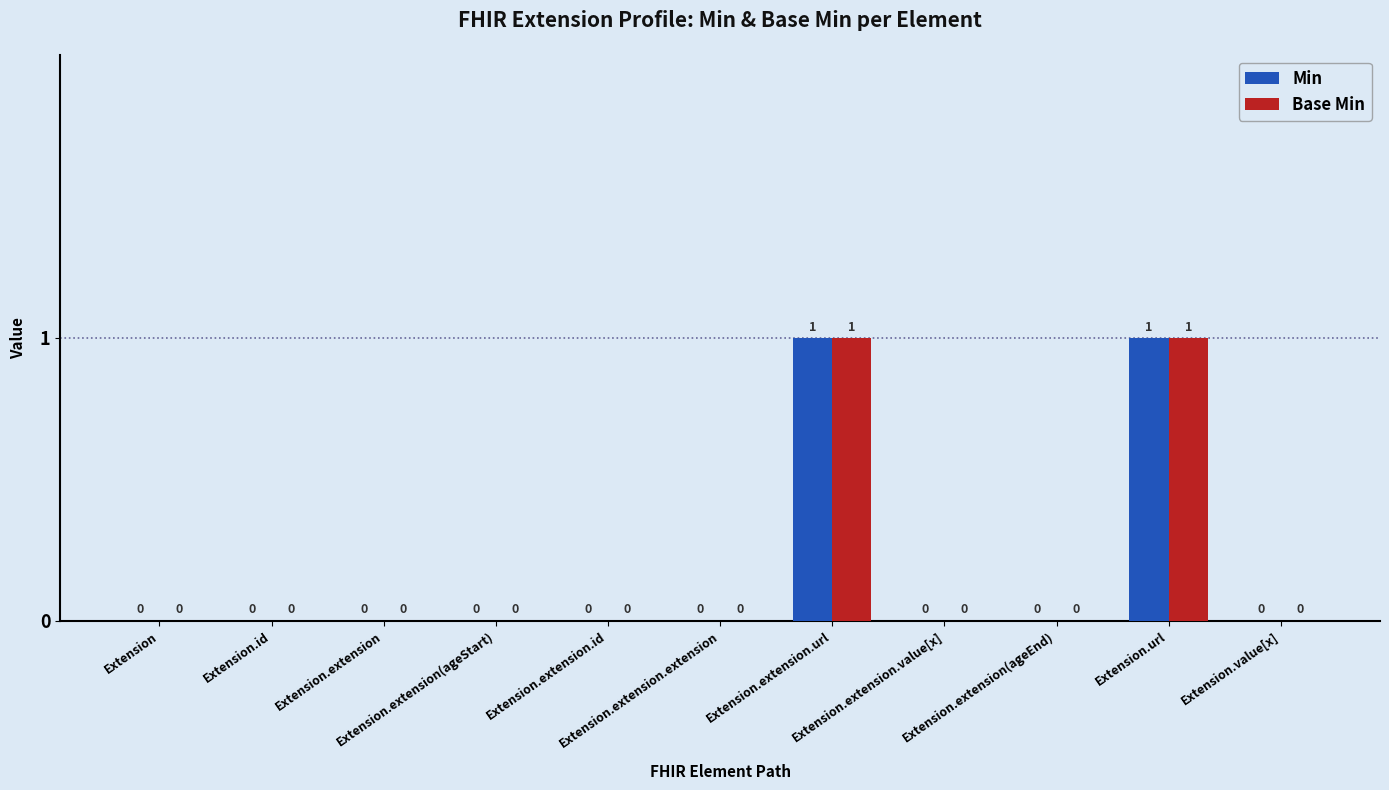

How many Base Min values are between 0 and 1?

11